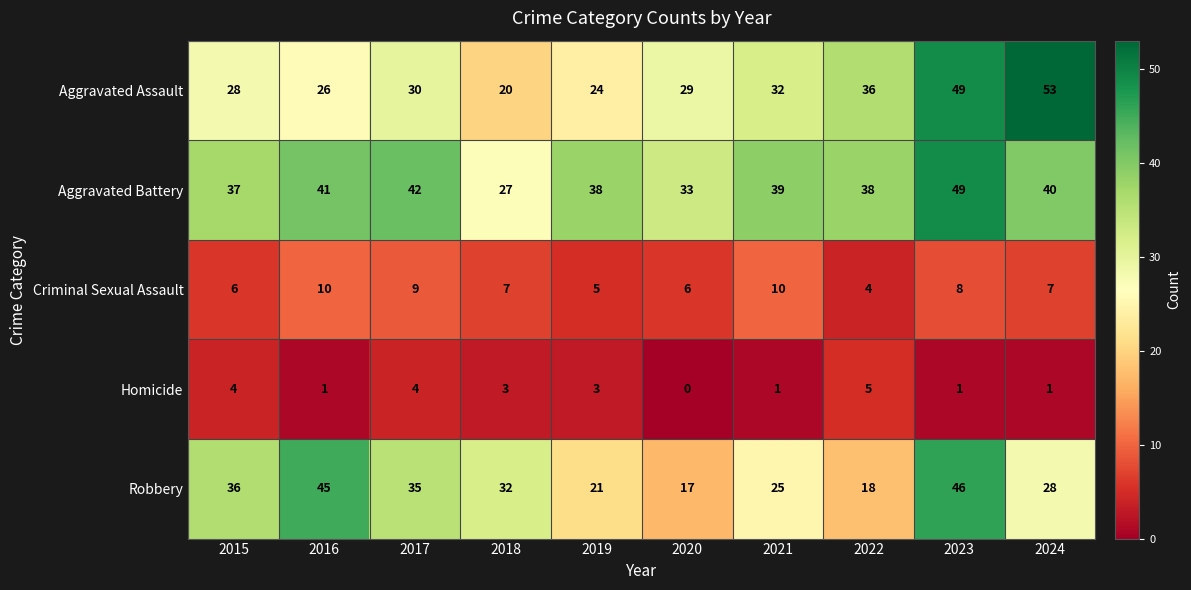

Is it true that Robbery equals 28 at 2024?

True